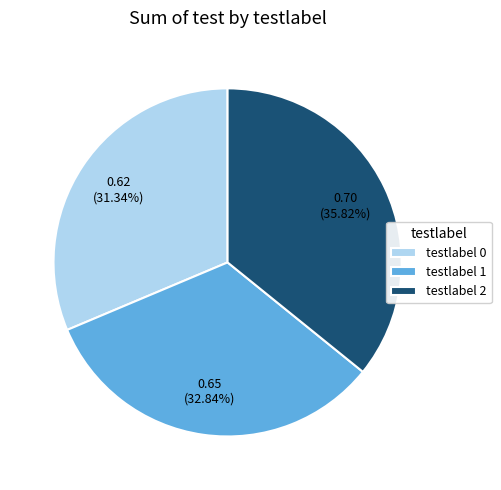

Combined, do testlabel 1 and testlabel 2 account for over 50%?

Yes